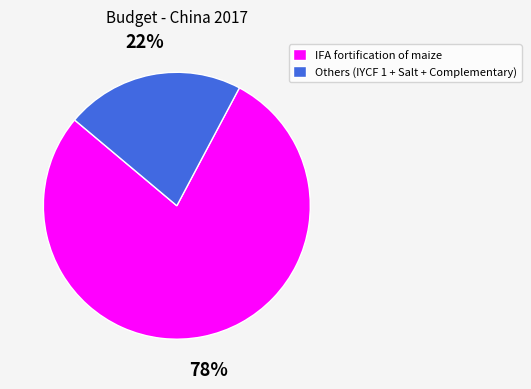

To the nearest percent, what is the average slice percentage?

50%